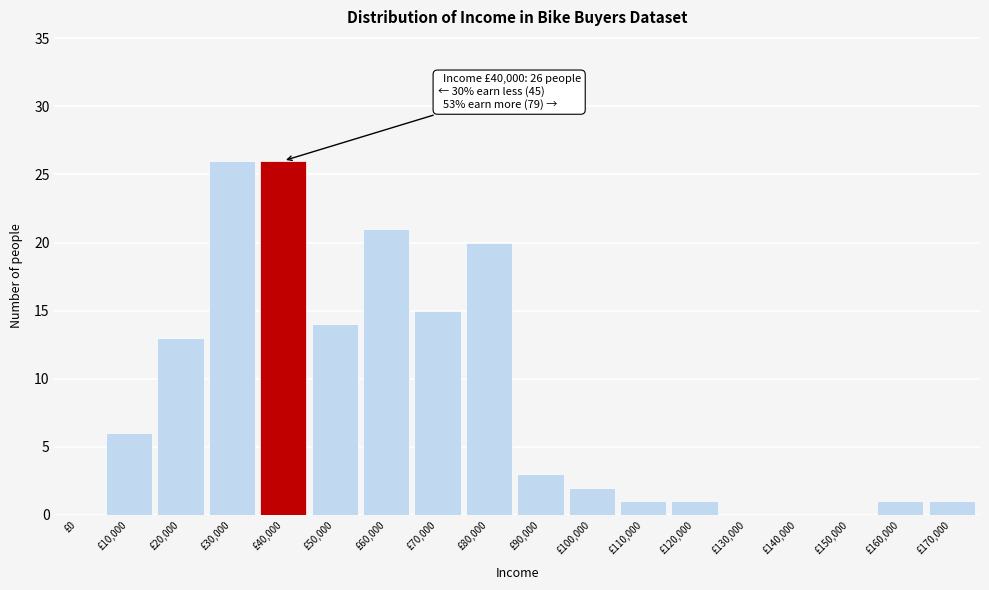

Reading right to left, transcribe all the data shown in this chart.

£170,000=1	£160,000=1	£150,000=0	£140,000=0	£130,000=0	£120,000=1	£110,000=1	£100,000=2	£90,000=3	£80,000=20	£70,000=15	£60,000=21	£50,000=14	£40,000=26	£30,000=26	£20,000=13	£10,000=6	£0=0